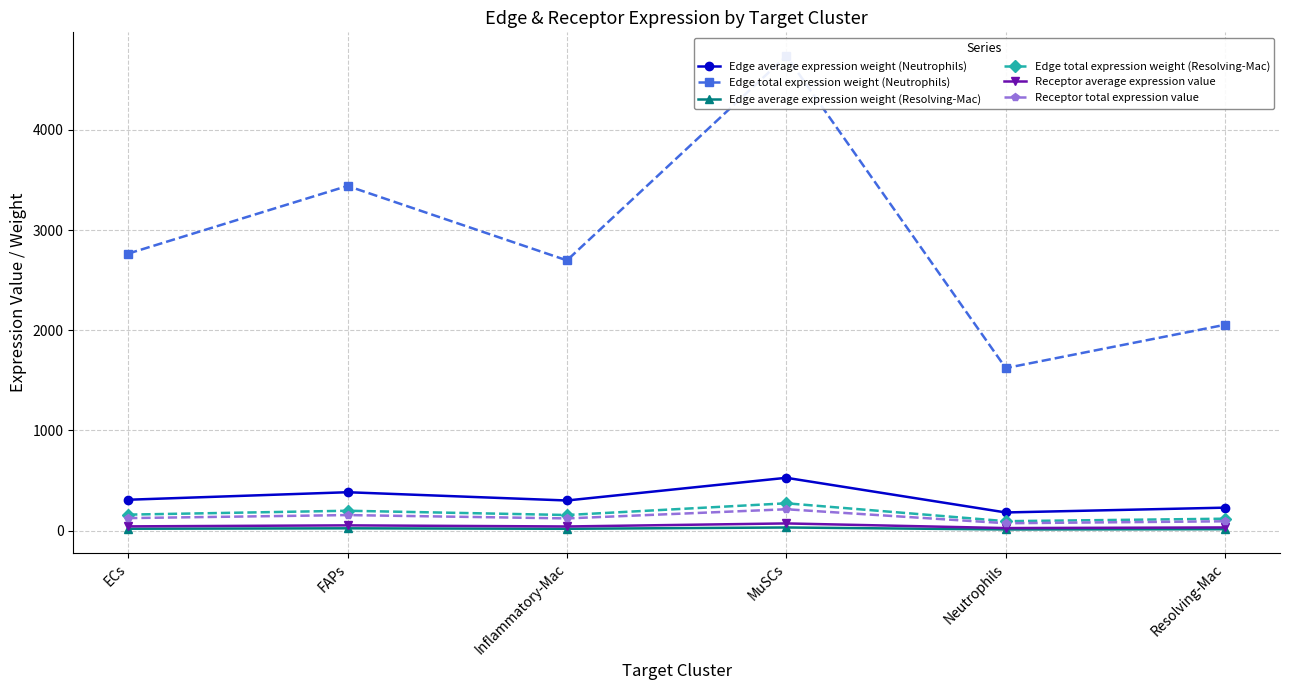

Does the chart display data point markers on the line(s)?

Yes